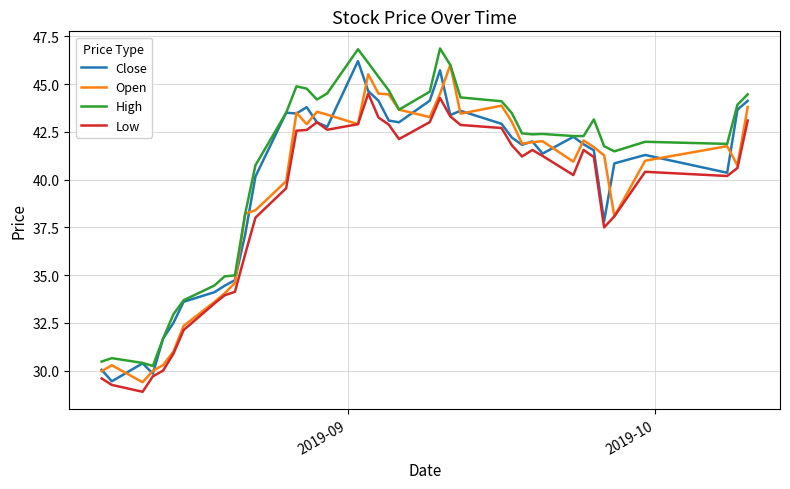

What are all the series names shown in the legend?

Close, Open, High, Low